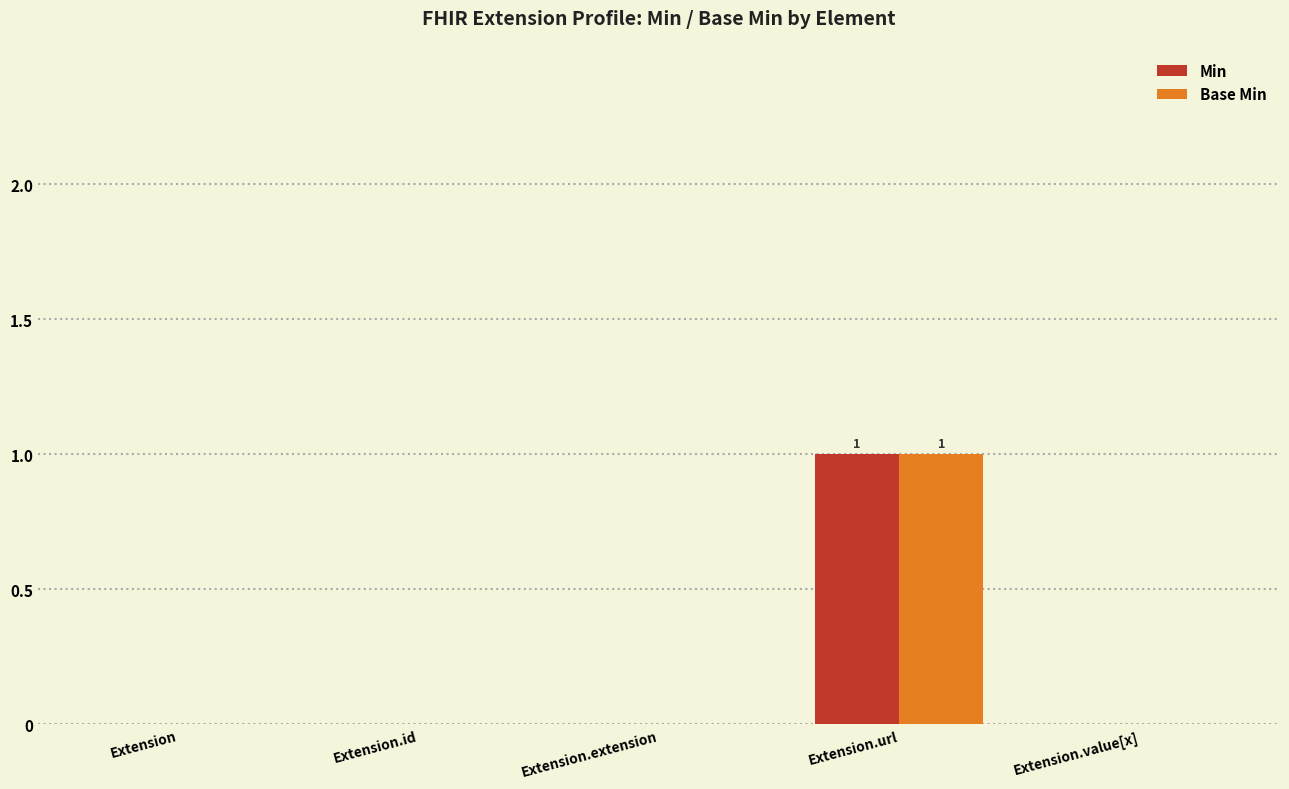

How many distinct data groups are displayed?

2